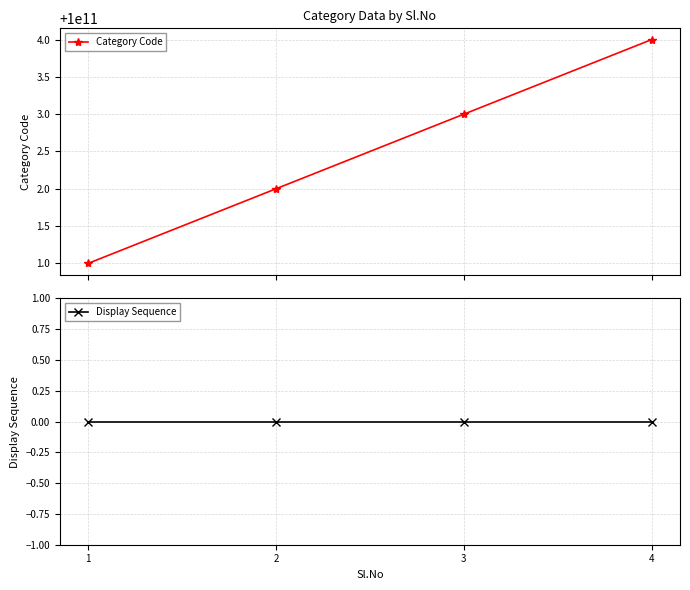

What are all the series names shown in the legend?

Category Code, Display Sequence